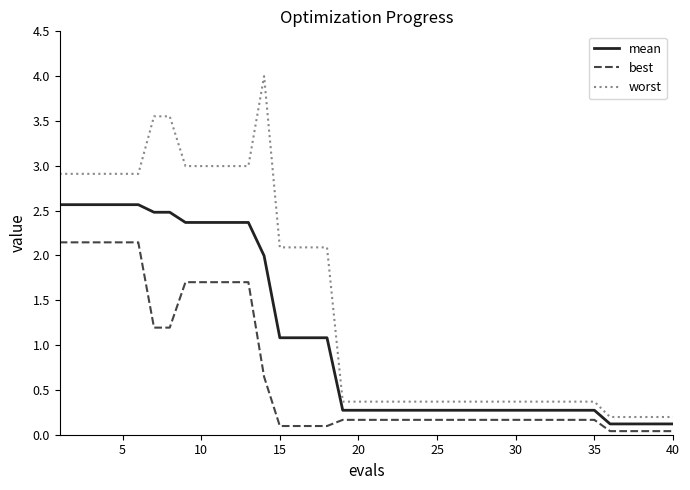

Which series has the largest total across all categories?

worst